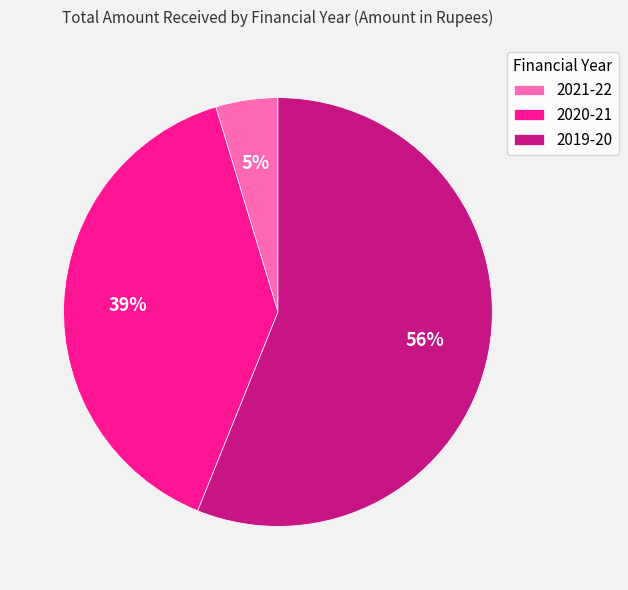

To the nearest percent, what is the combined percentage of 2019-20 and 2021-22?

61%